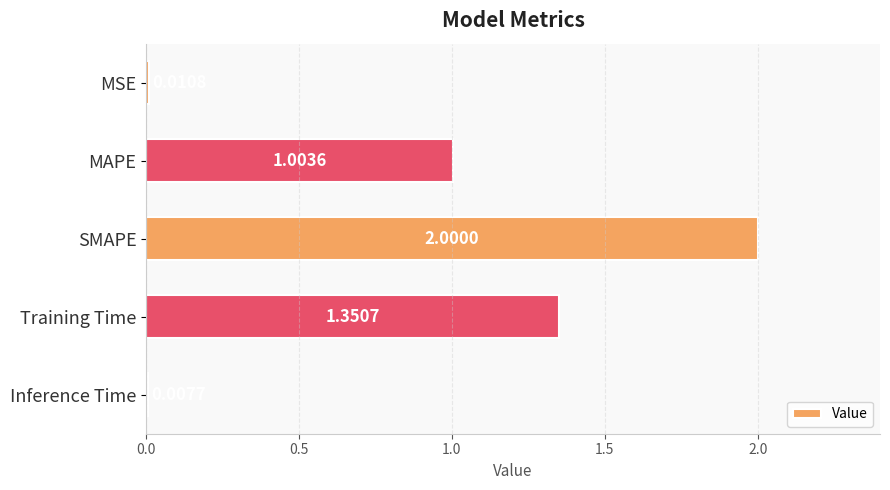

What is the average value?

0.9